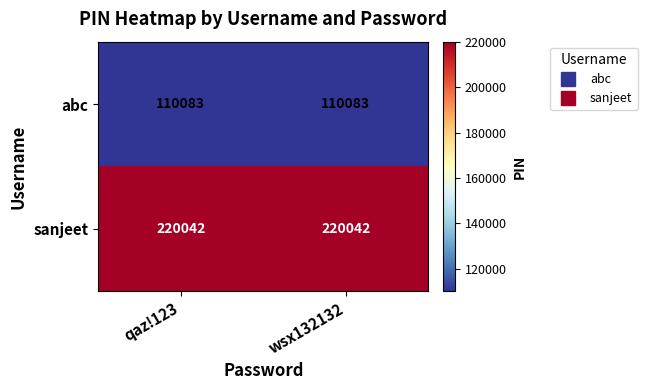

What is the sum of all abc values?

220166